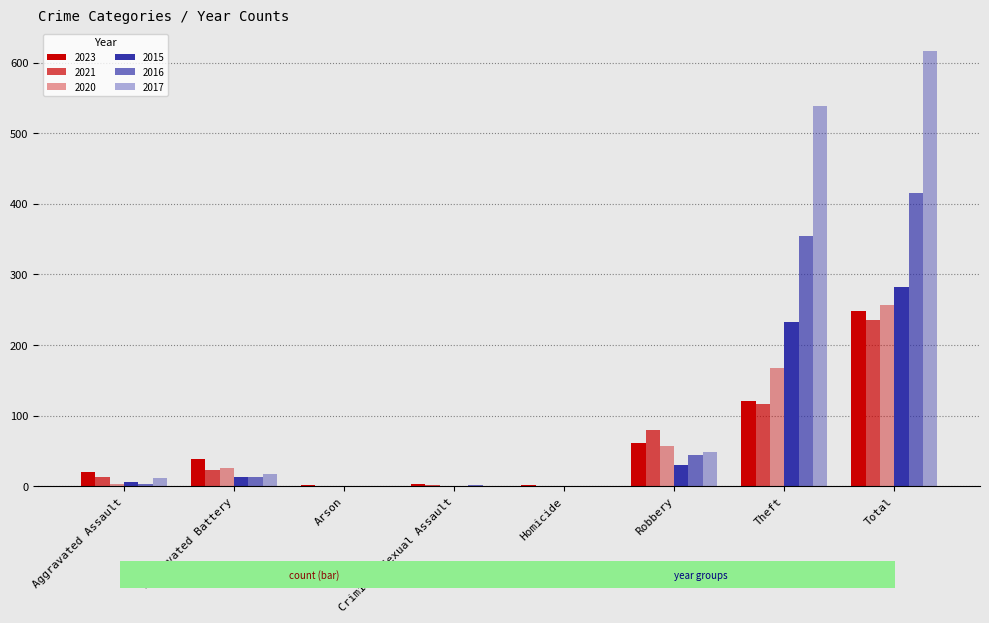

Reading left to right, list all the values displayed in this chart.

2023: 20	39	2	3	2	62	121	249
2021: 13	23	0	2	1	80	116	235
2020: 4	26	1	0	1	57	168	257
2015: 6	13	0	0	0	30	233	282
2016: 3	13	0	2	0	44	354	416
2017: 12	17	0	1	0	49	538	617